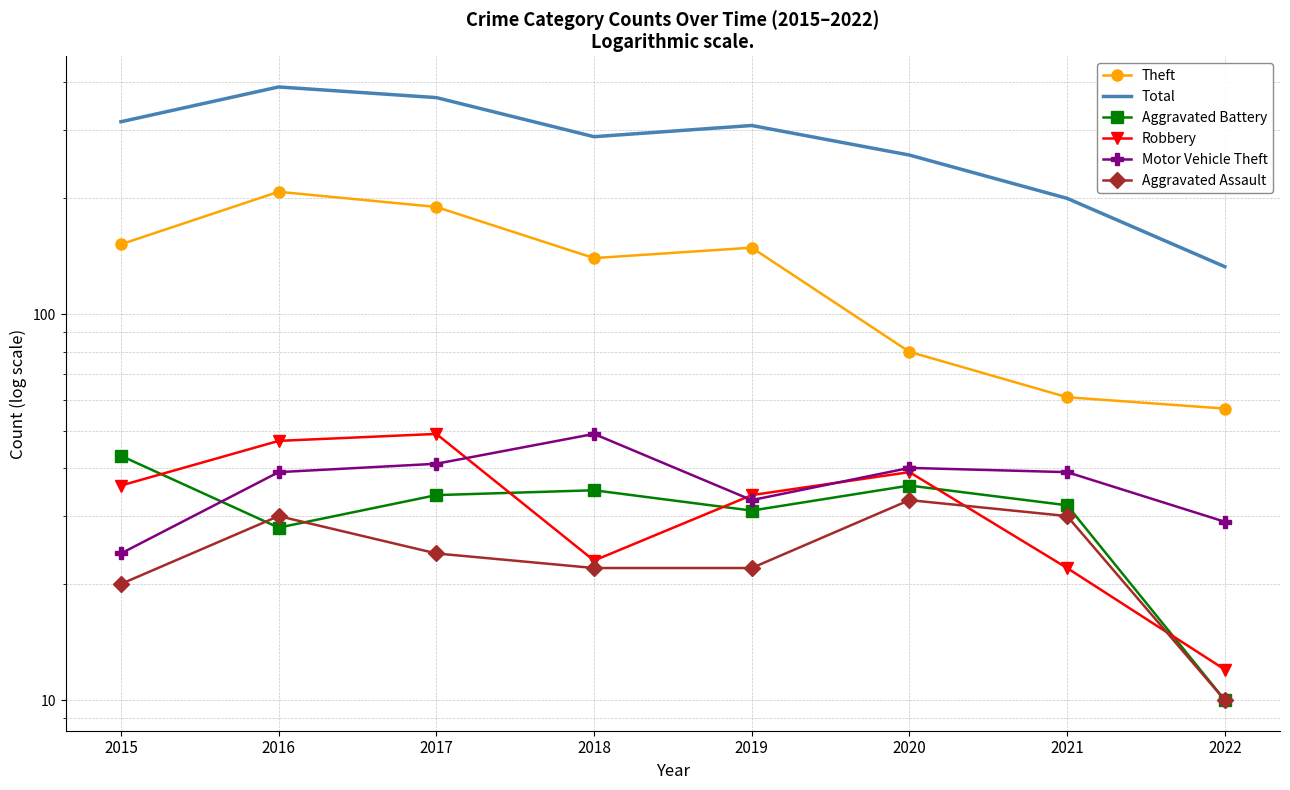

What is the maximum value shown in the chart?

389